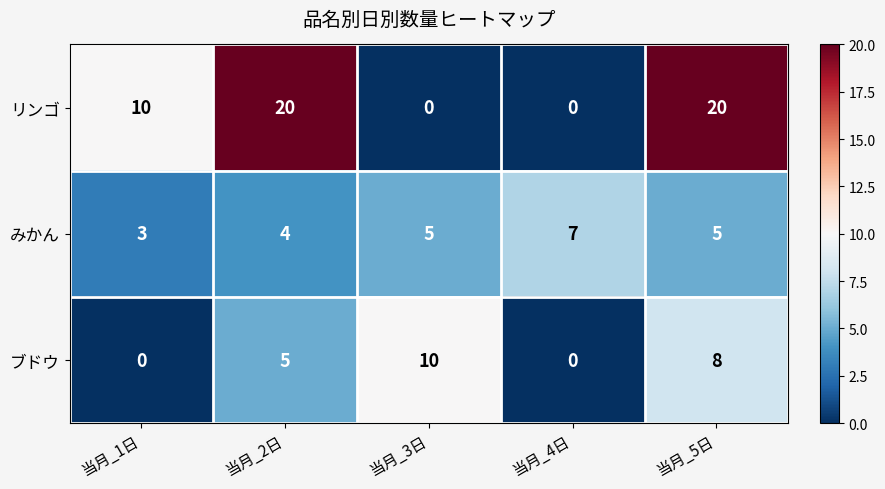

What is the sum of the ブドウ values at 当月_1日 and 当月_2日?

5